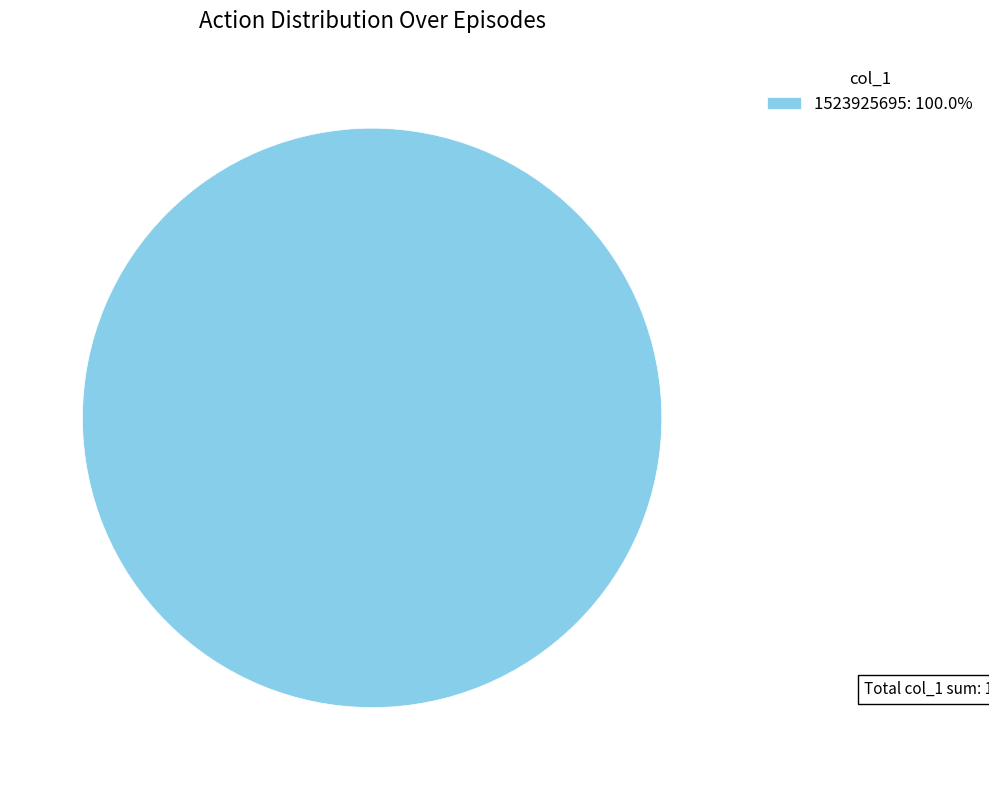

Is there a majority slice in this chart?

Yes